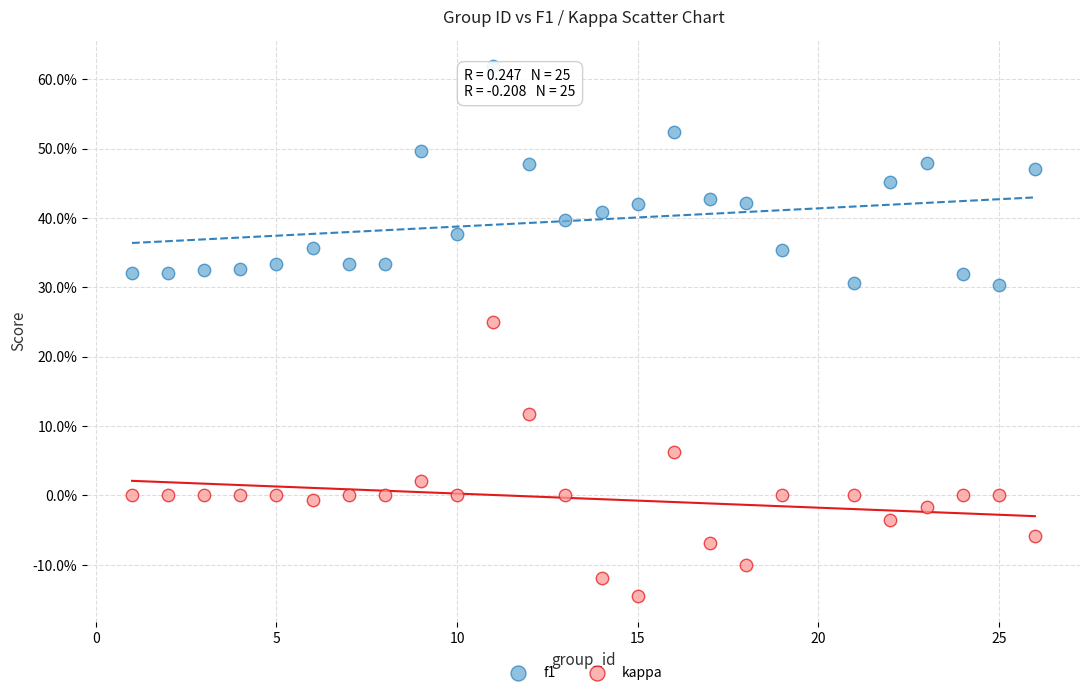

Which series reaches the minimum Y coordinate?

kappa